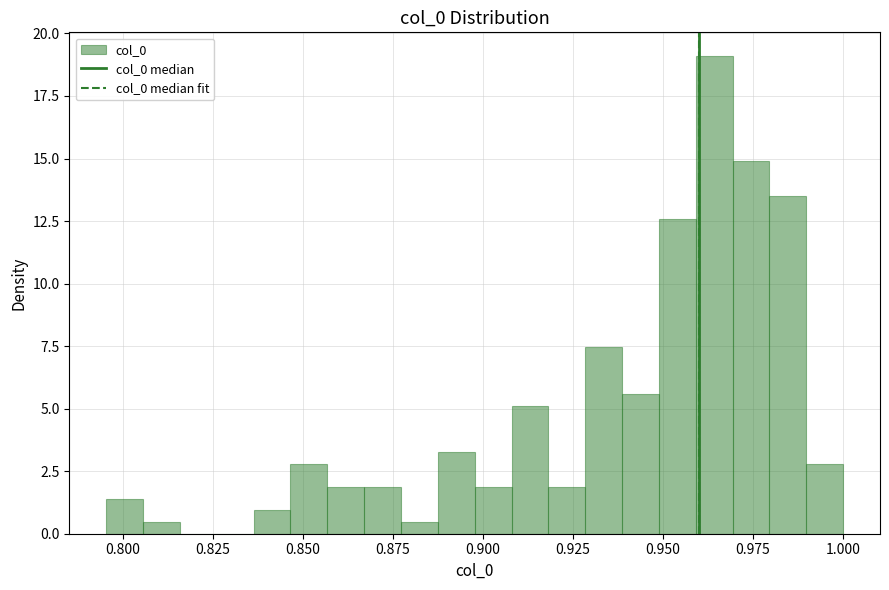

Around what value on the x-axis is the tallest bar? Give the approximate position of its centre, as read against the axis.

0.965